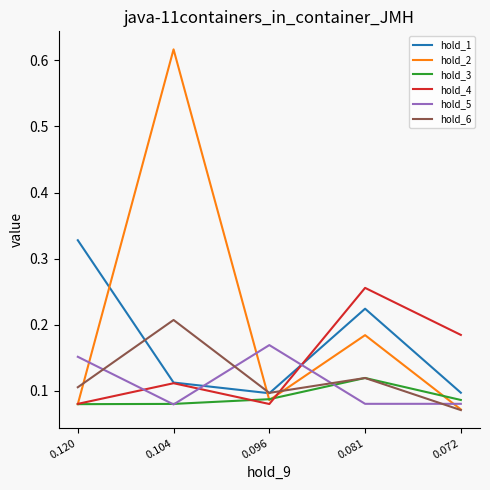

Which series has the widest spread of values?

hold_2